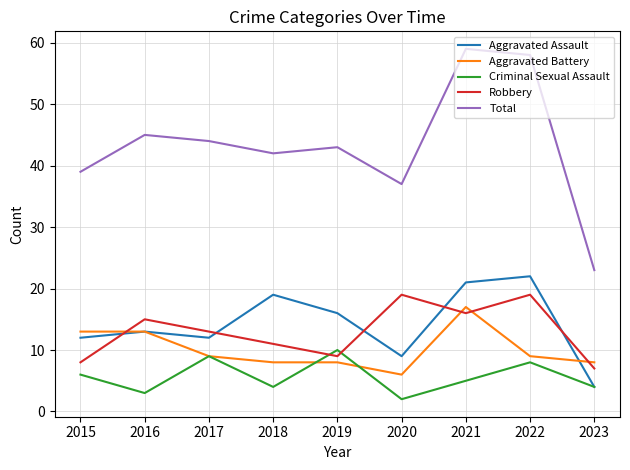

Reading right to left, what are all the values shown in this chart?

Aggravated Assault: 2023=4	2022=22	2021=21	2020=9	2019=16	2018=19	2017=12	2016=13	2015=12
Aggravated Battery: 2023=8	2022=9	2021=17	2020=6	2019=8	2018=8	2017=9	2016=13	2015=13
Criminal Sexual Assault: 2023=4	2022=8	2021=5	2020=2	2019=10	2018=4	2017=9	2016=3	2015=6
Robbery: 2023=7	2022=19	2021=16	2020=19	2019=9	2018=11	2017=13	2016=15	2015=8
Total: 2023=23	2022=58	2021=59	2020=37	2019=43	2018=42	2017=44	2016=45	2015=39